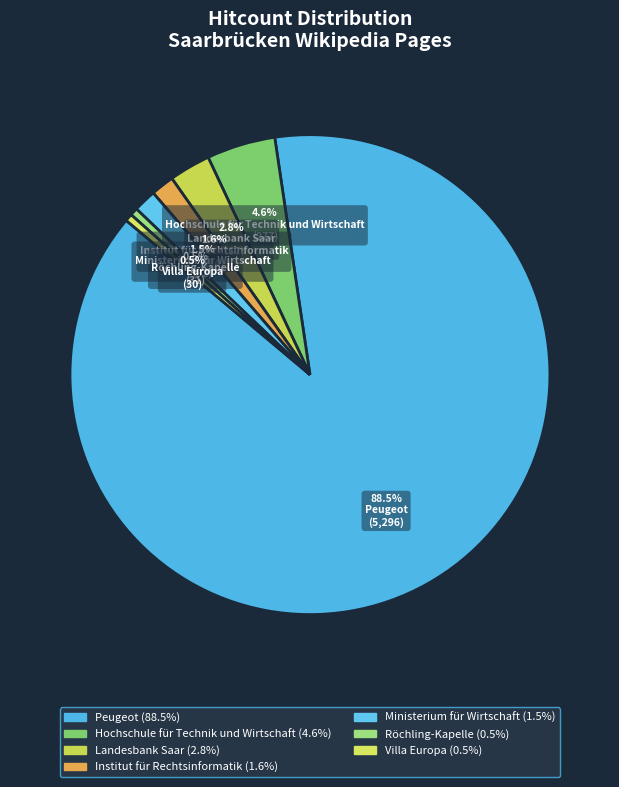

Which slice is the largest?

Peugeot